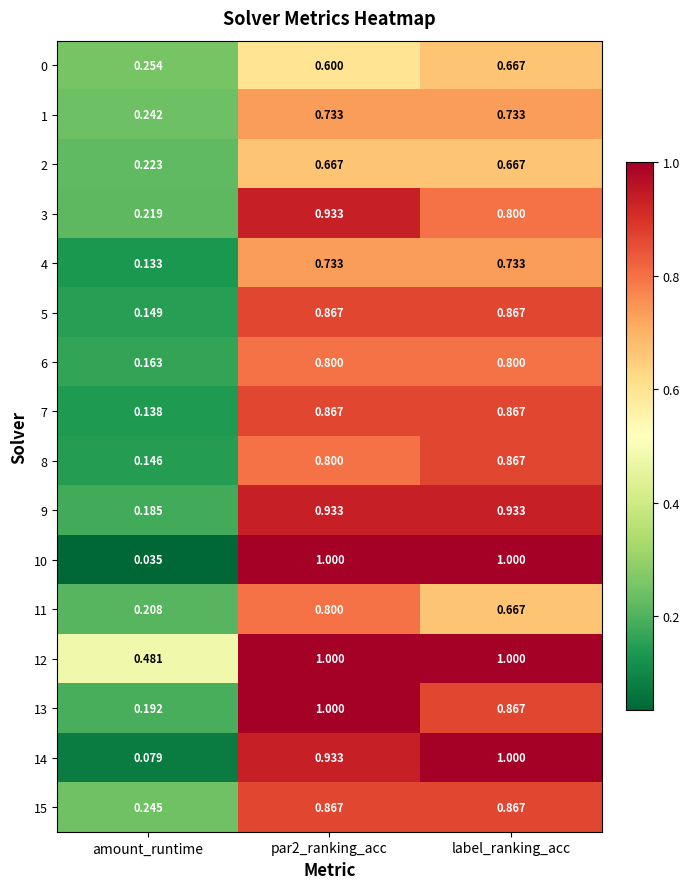

At which label is 10 closest to 0?

amount_runtime